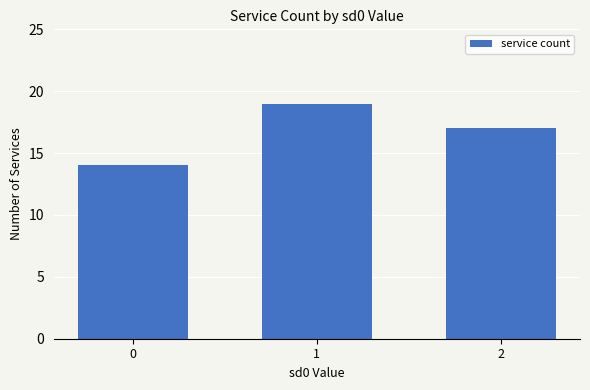

At which category does the chart reach its peak across all series?

1